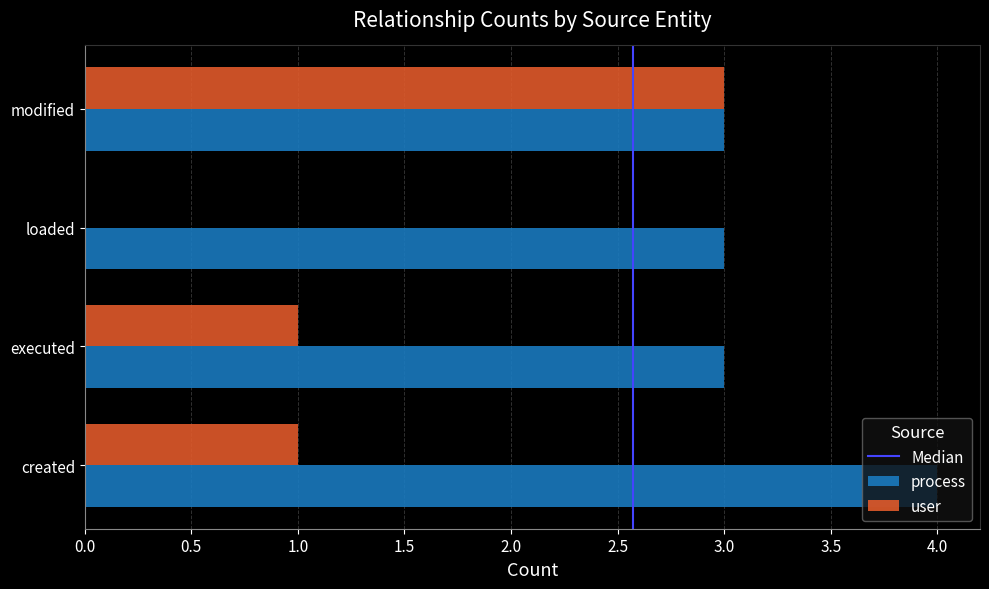

What is the sum of the user values at created and modified?

4